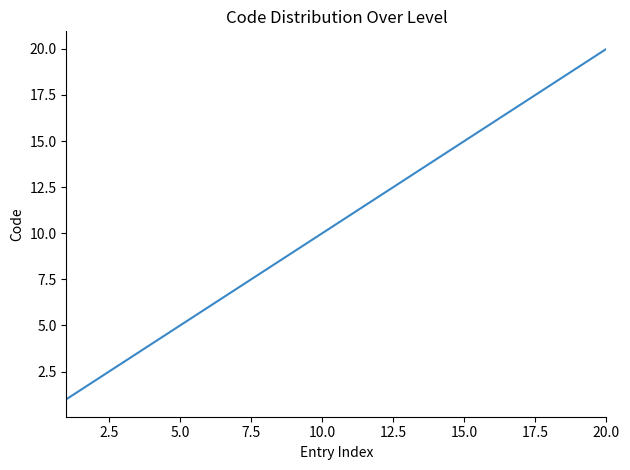

Is this an area chart (filled region under the line)?

No